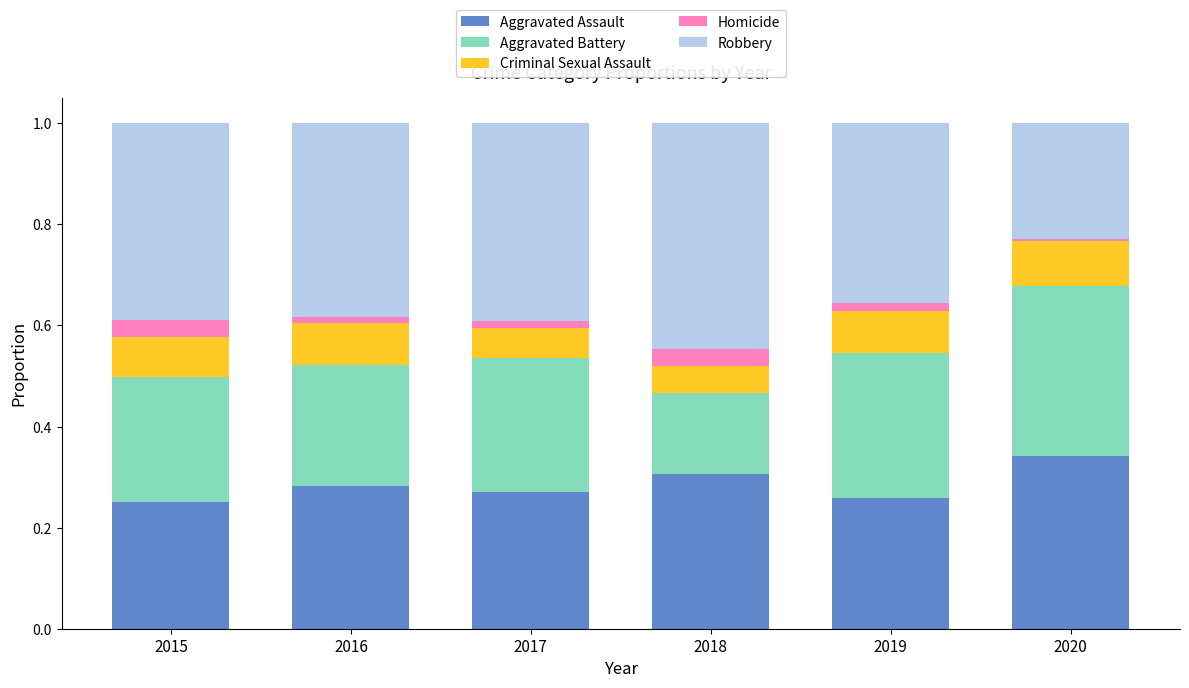

What are all the series names shown in the legend?

Aggravated Assault, Aggravated Battery, Criminal Sexual Assault, Homicide, Robbery